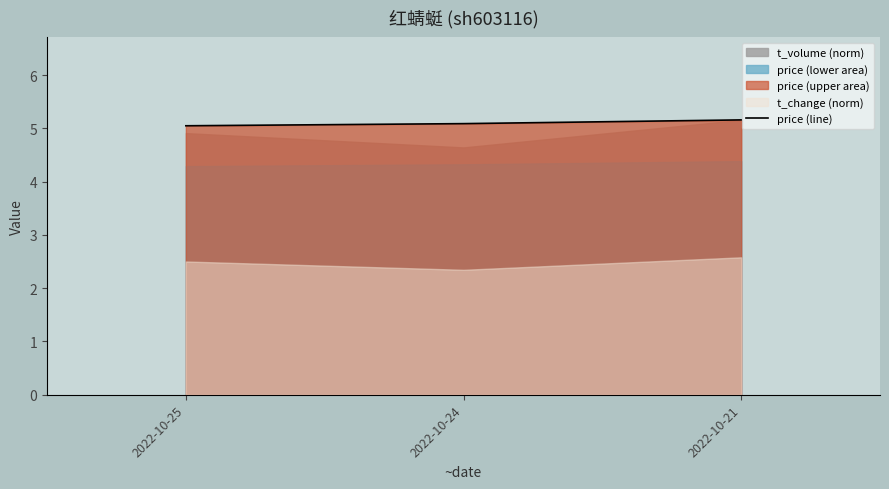

Which category has the highest value across all series?

2022-10-21